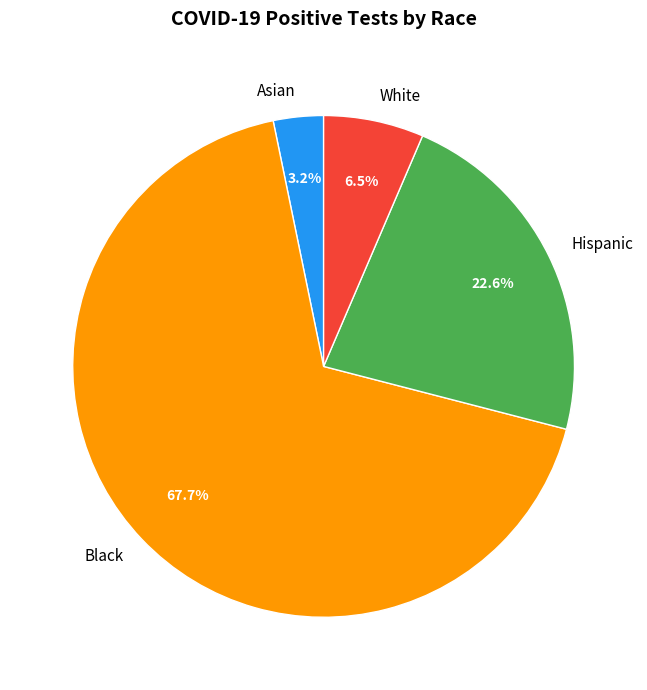

How many slices are in this pie chart?

4